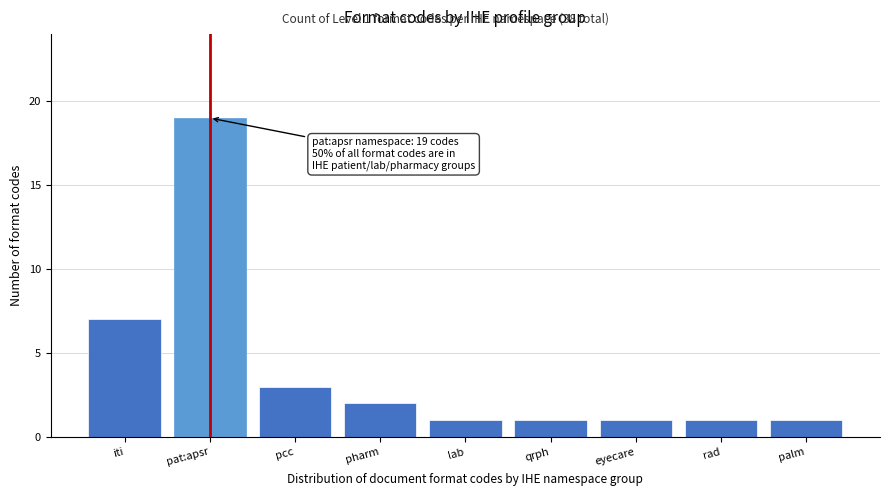

Reading left to right, what are all the values shown in this chart?

iti=7	pat:apsr=19	pcc=3	pharm=2	lab=1	qrph=1	eyecare=1	rad=1	palm=1